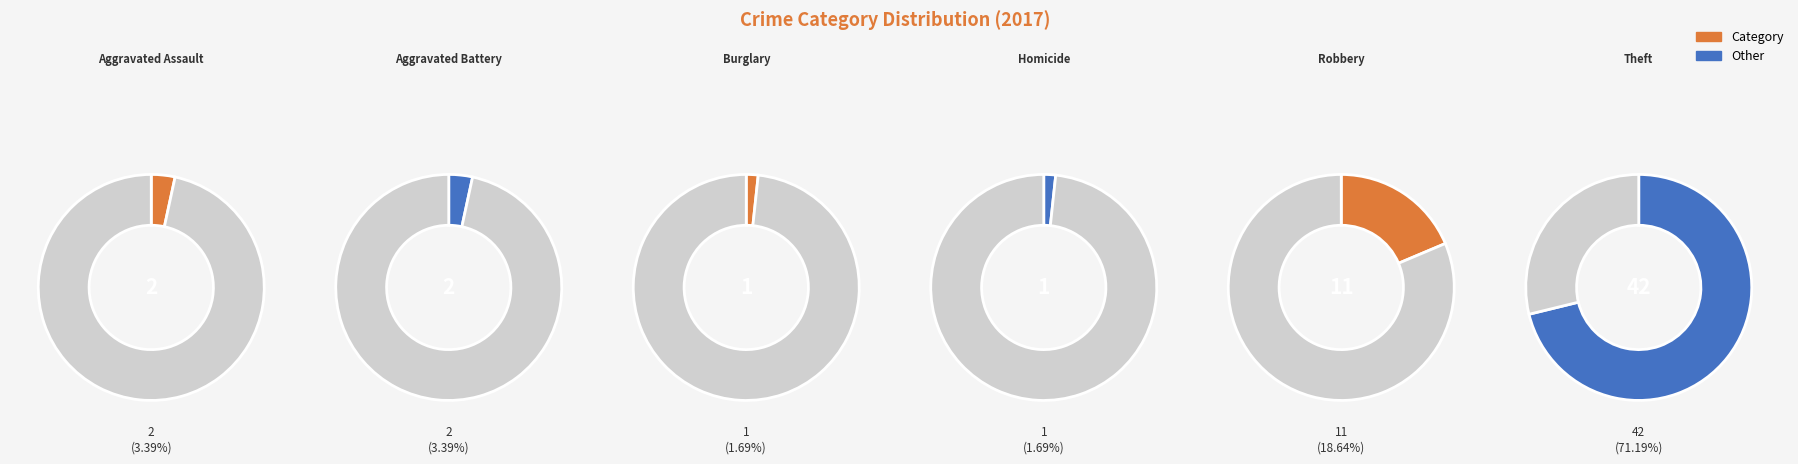

Does any single category account for the majority?

Yes